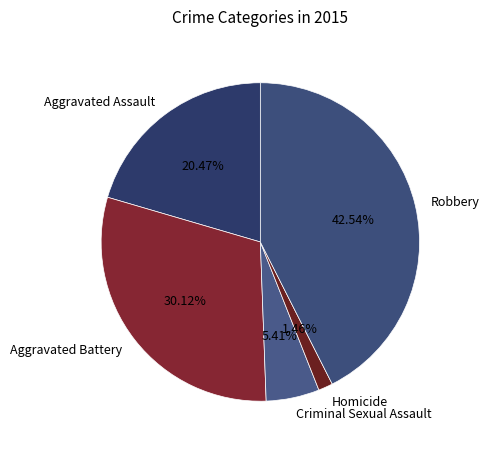

To the nearest percent, what portion does Aggravated Assault represent?

20%